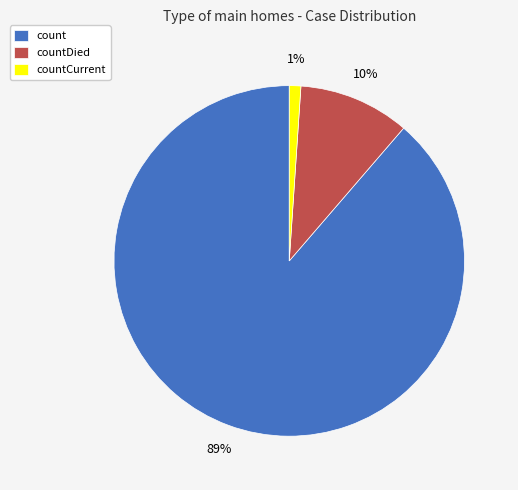

How many segments does this pie chart have?

3